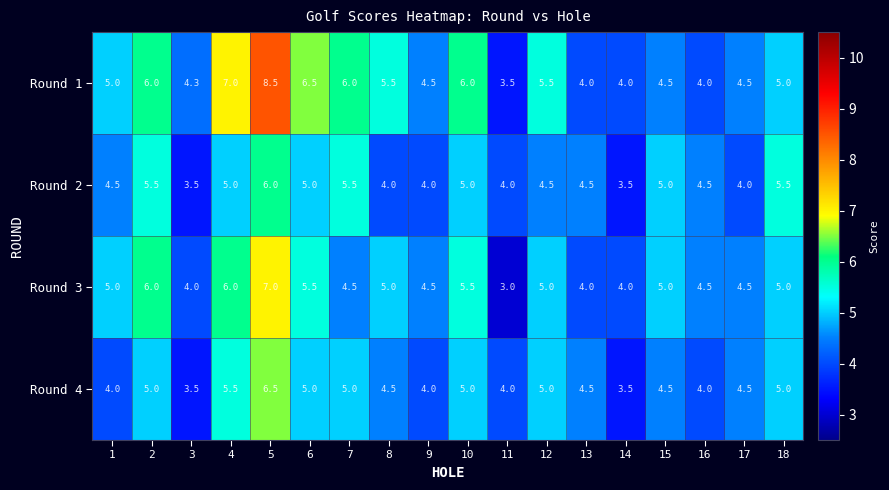

What is the average value of the Round 4 series?

4.6